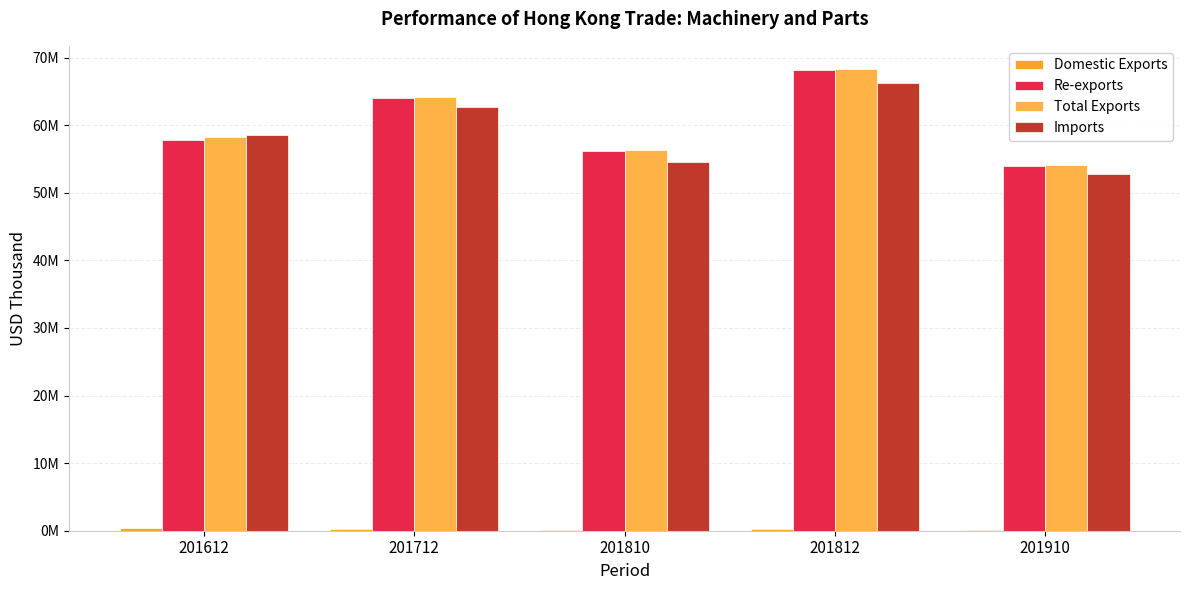

What is the total value across all series at 201812?

202859689.8